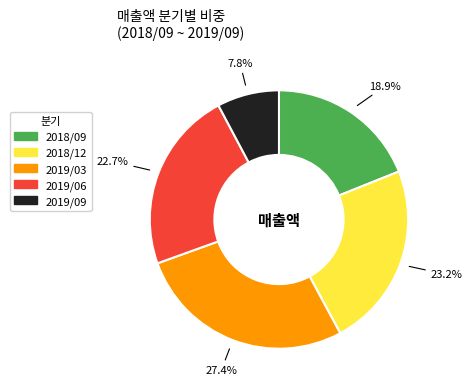

Is it true that 2019/06 is 23% of the pie?

True